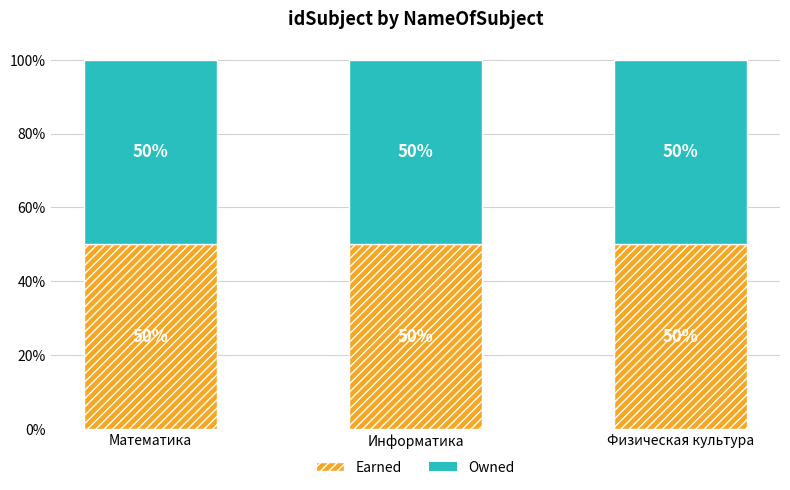

Where does the Earned series first go above 2?

Физическая культура